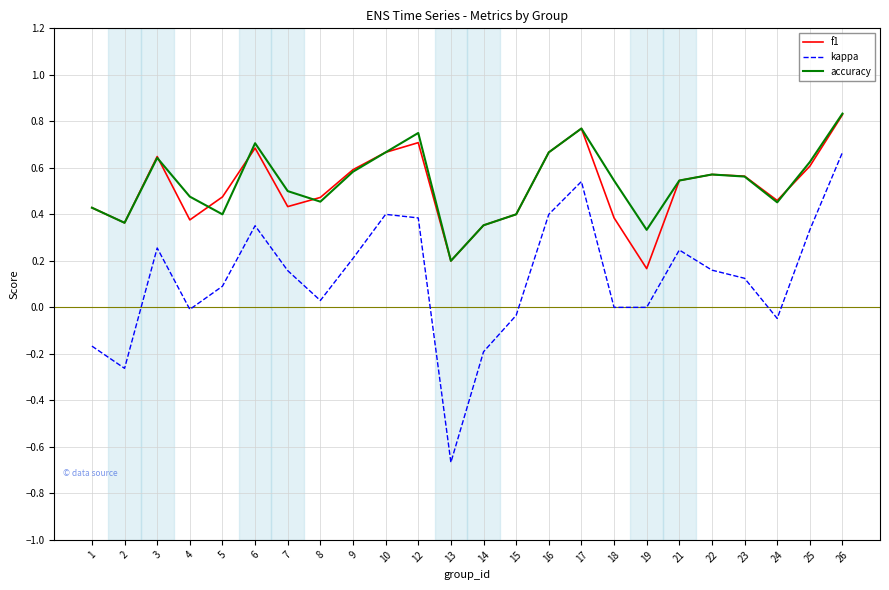

Which series has the widest spread of values?

kappa